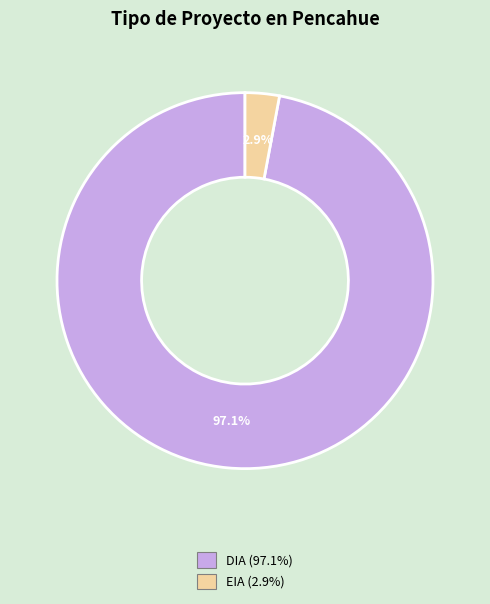

To the nearest percent, what percentage of the pie is EIA?

3%